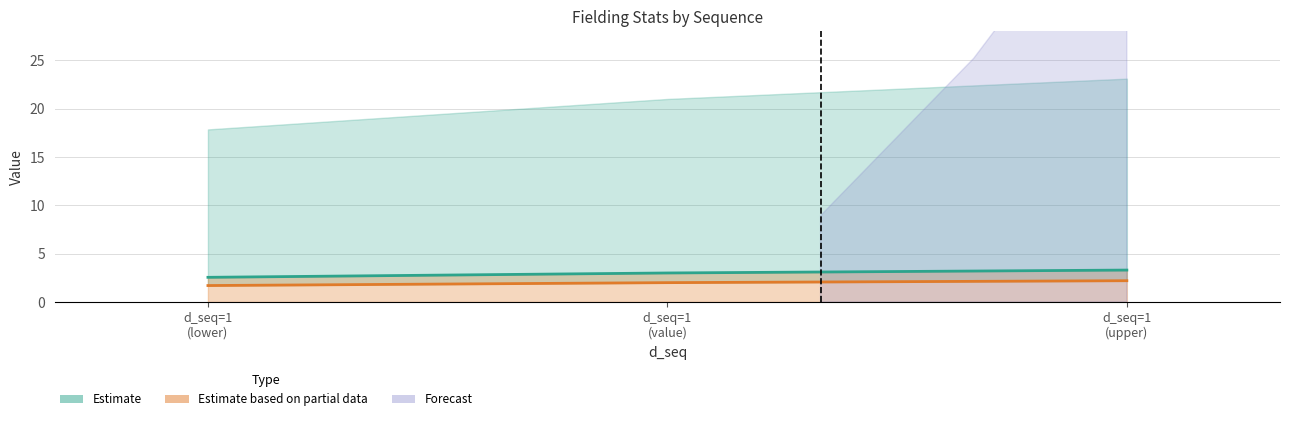

What are all the series names shown in the legend?

Estimate, Estimate based on partial data